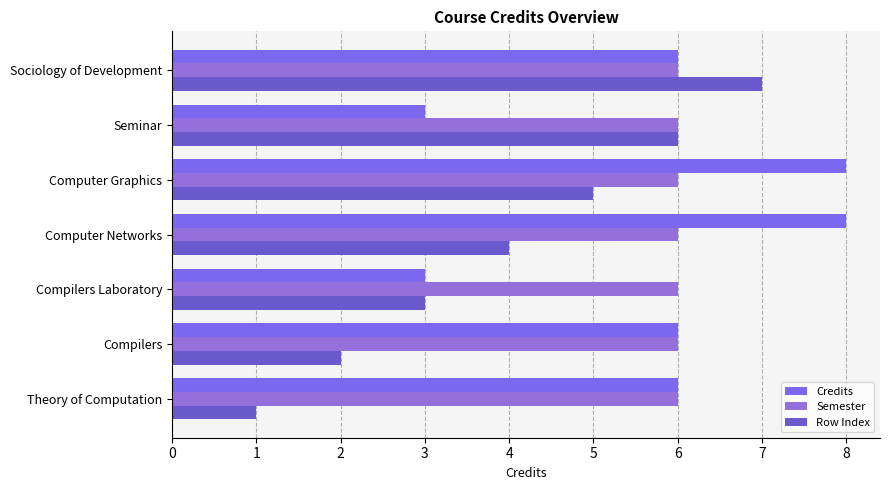

What is the minimum value for Row Index?

1